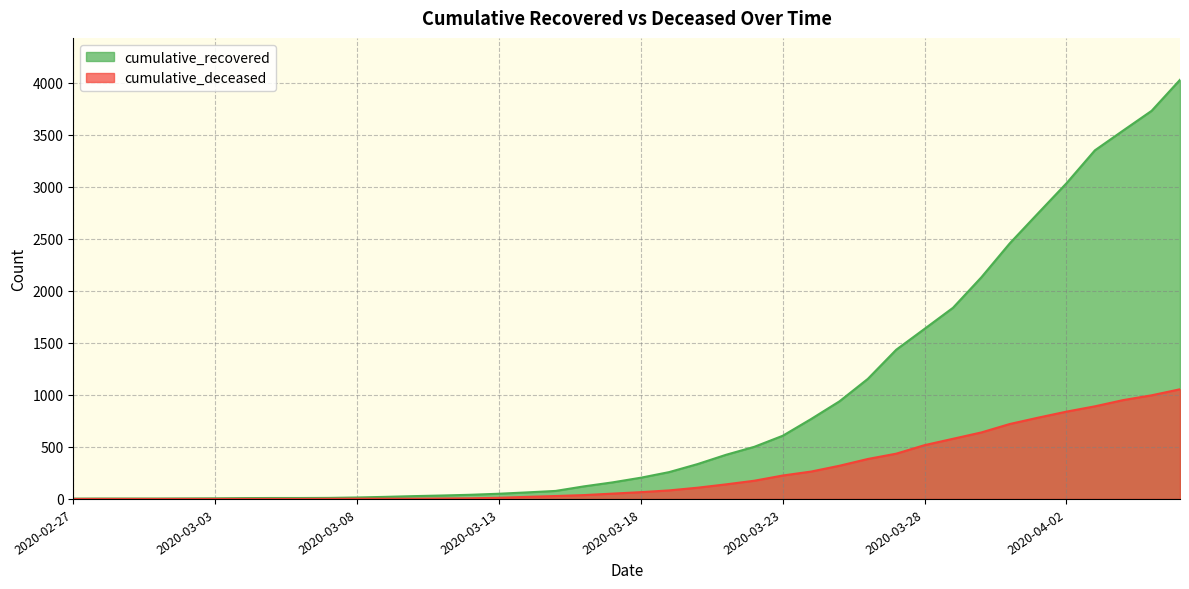

What are all the series names shown in the legend?

cumulative_recovered, cumulative_deceased